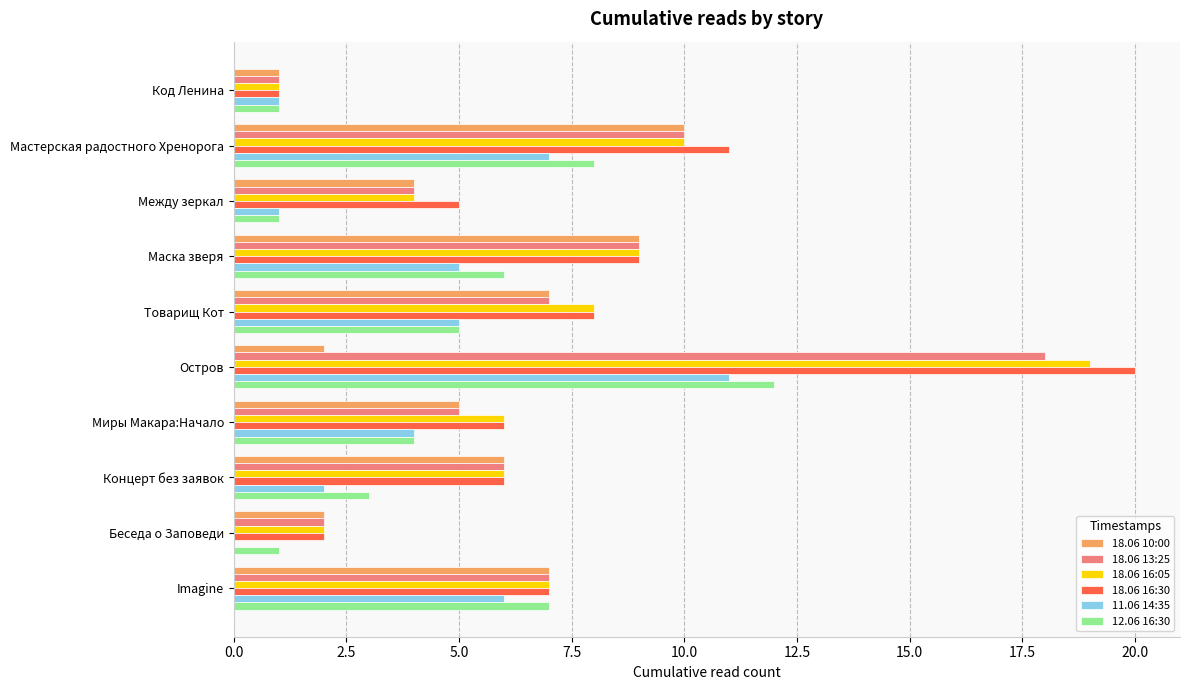

Which series has the largest total across all categories?

18.06 16:30